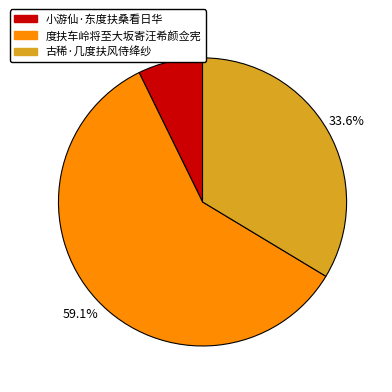

Which slice is the smallest?

小游仙·东度扶桑看日华